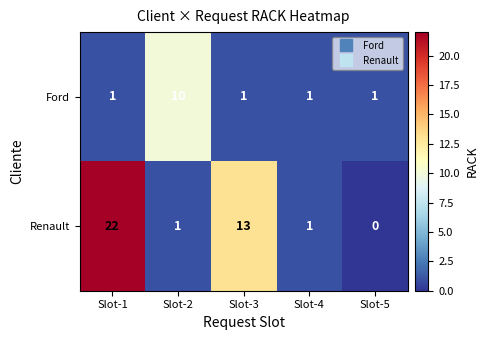

How many data points does each series have?

5